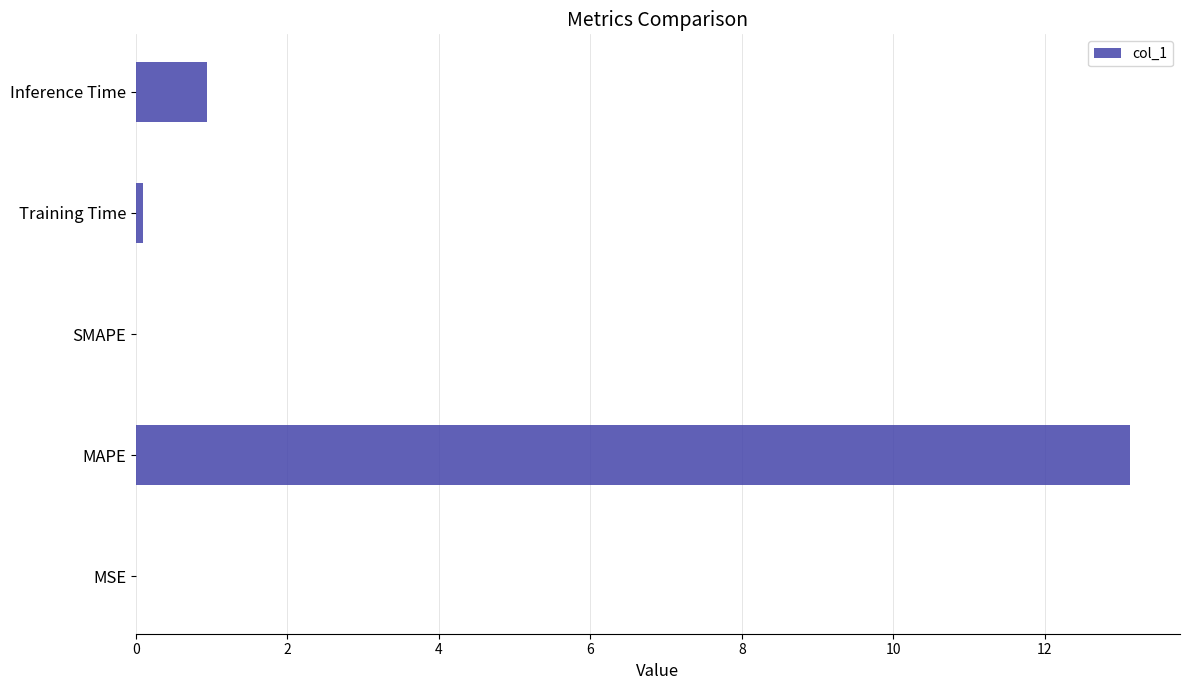

What is the sum of all values?

14.2